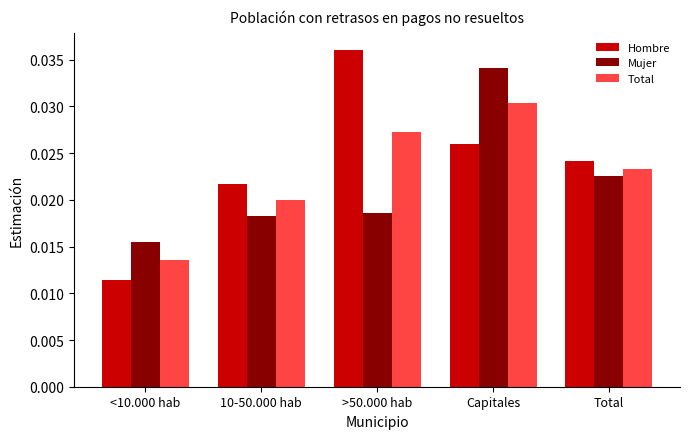

Rank the series at 10-50.000 hab from highest to lowest value.

Hombre, Total, Mujer